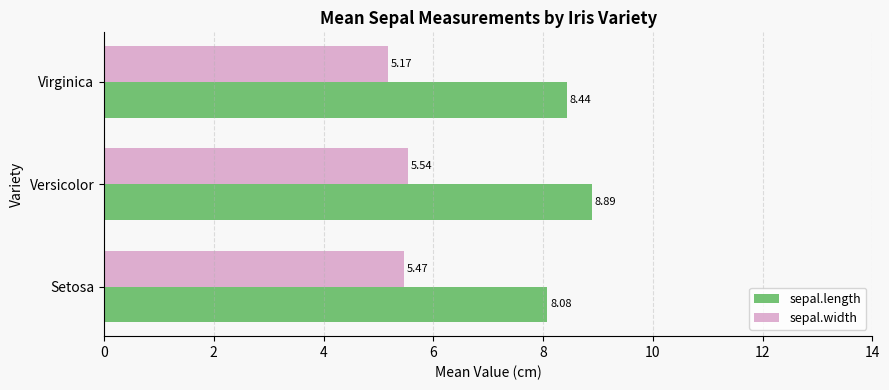

Which label corresponds to the largest value in the chart?

Versicolor